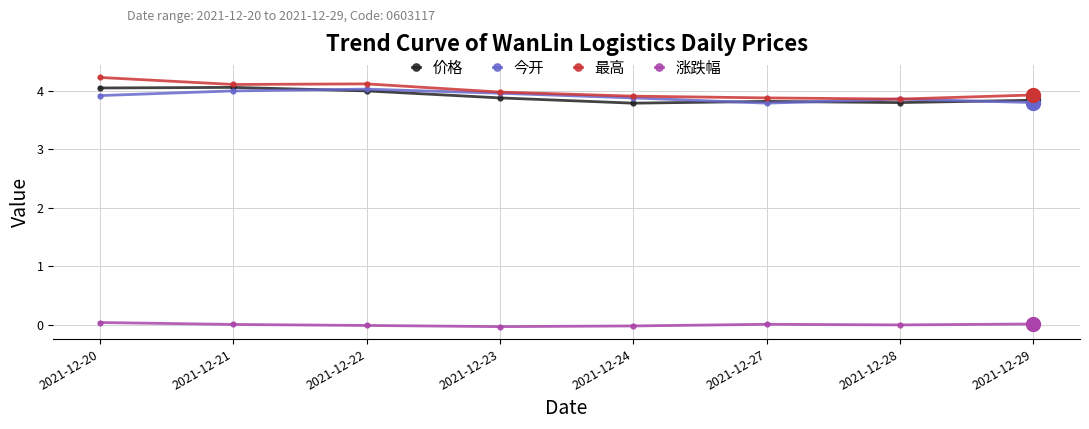

What is the total value across all series at 2021-12-27?

11.5